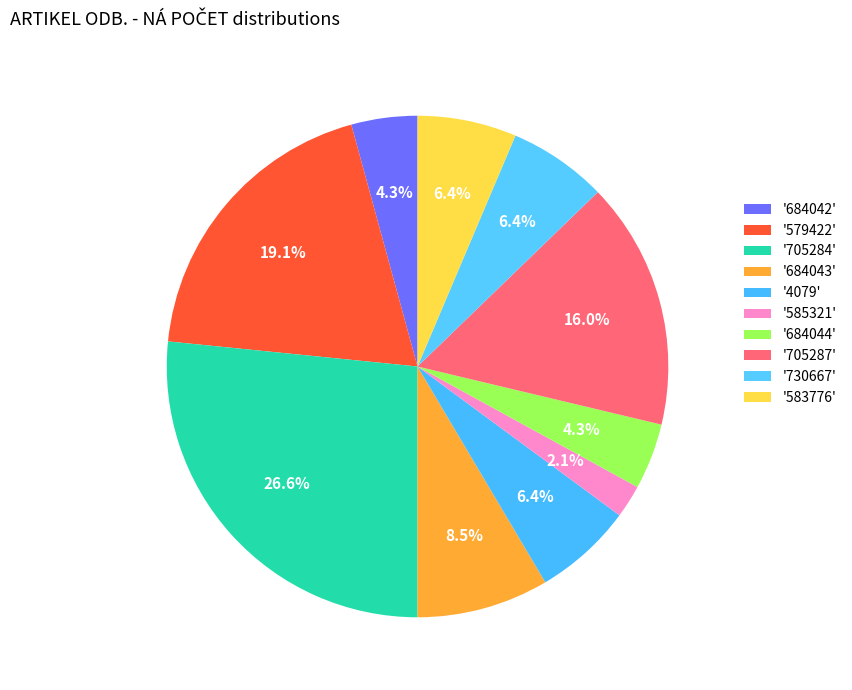

To the nearest percent, what is the difference between the largest and smallest slice percentages?

24%